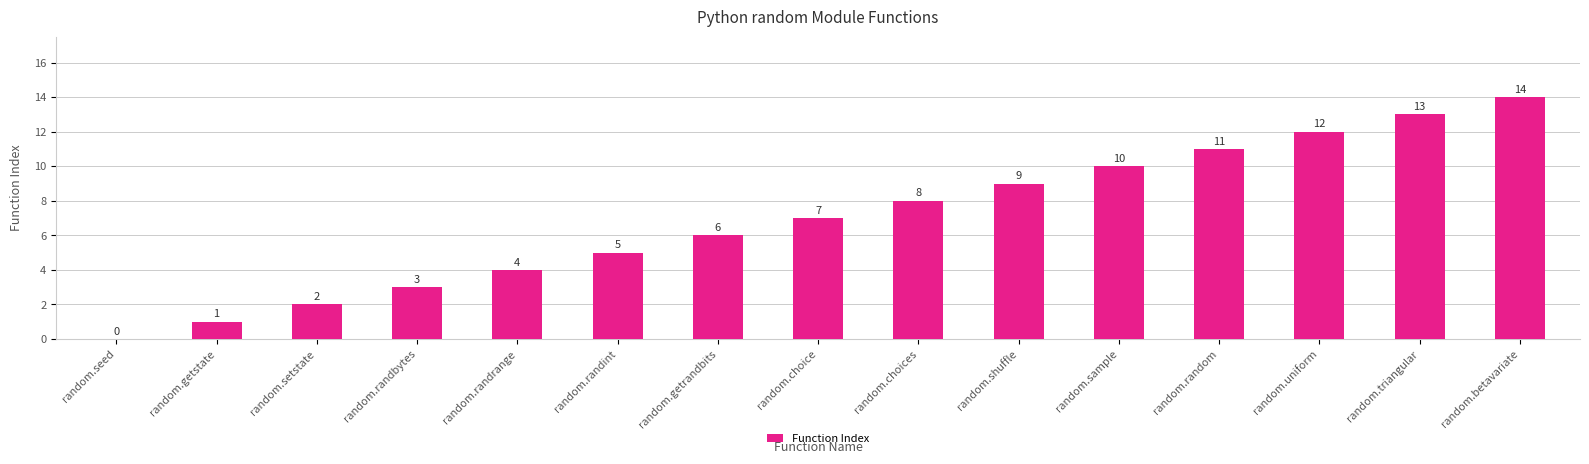

Reading left to right, extract all data points from this chart.

random.seed=0	random.getstate=1	random.setstate=2	random.randbytes=3	random.randrange=4	random.randint=5	random.getrandbits=6	random.choice=7	random.choices=8	random.shuffle=9	random.sample=10	random.random=11	random.uniform=12	random.triangular=13	random.betavariate=14